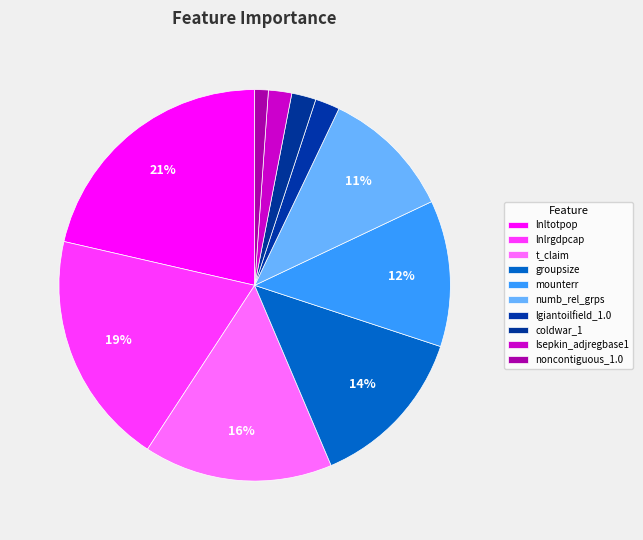

To the nearest percent, what is the difference between the lnlrgdpcap and lgiantoilfield_1.0 slice percentages?

17%